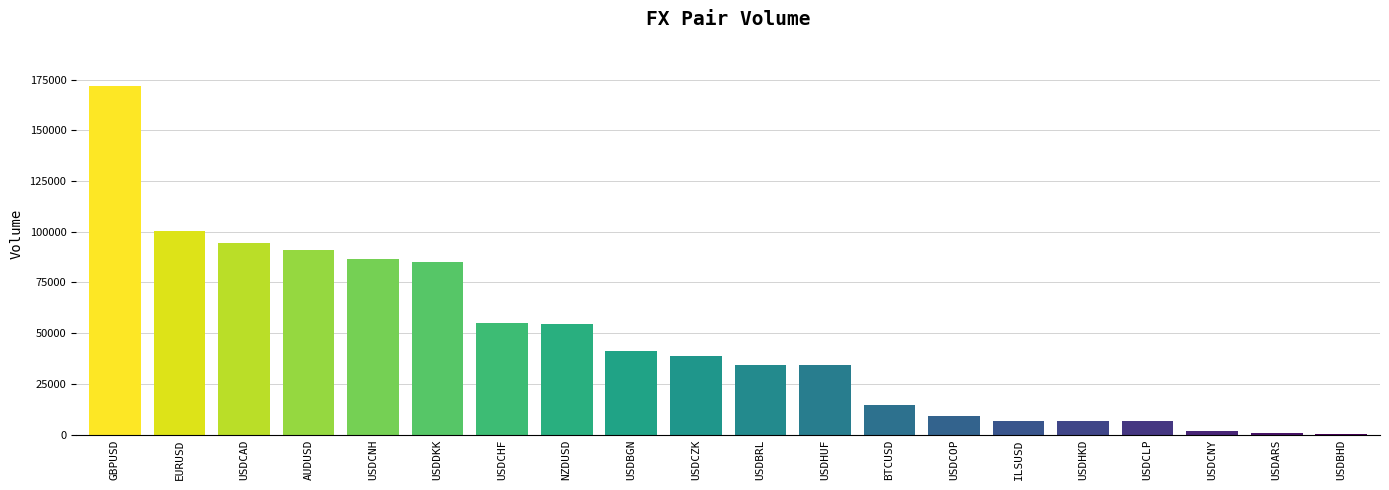

The chart shows a value of 69384 at USDBGN. True or false?

False